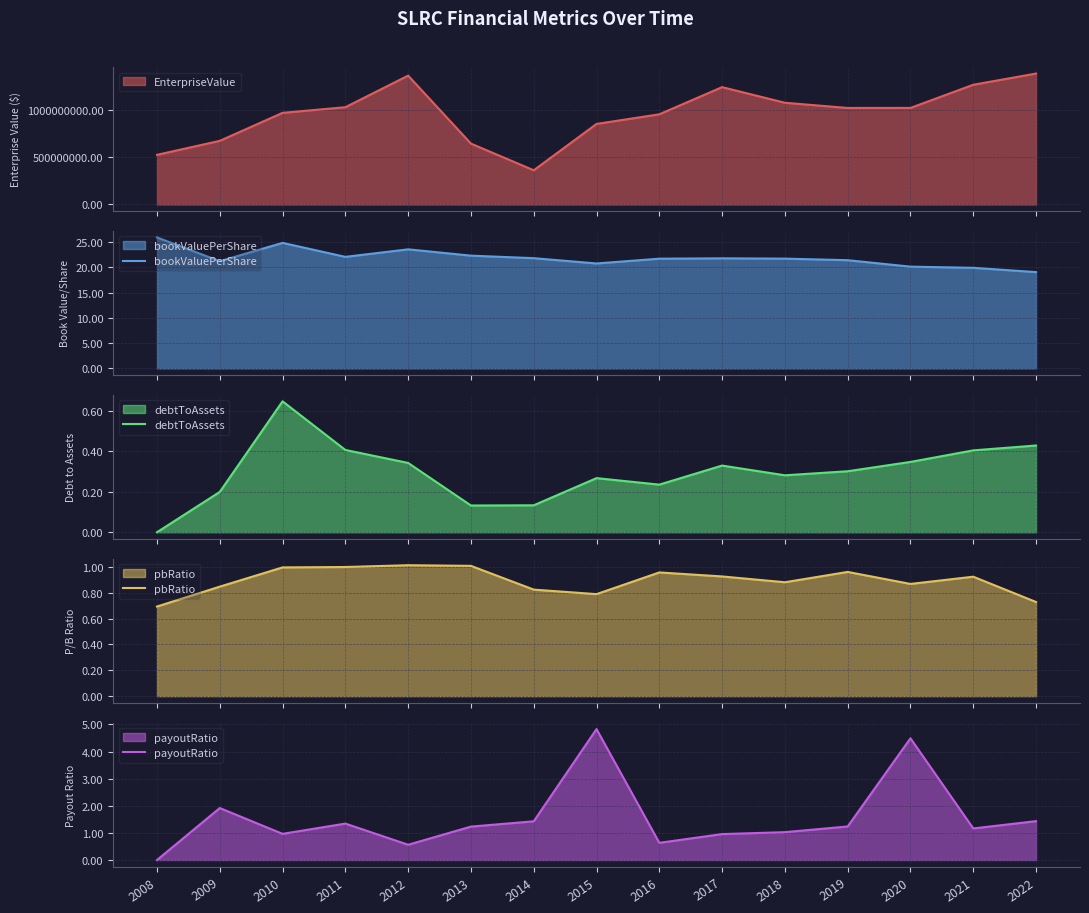

Rank the series at 2021 from lowest to highest value.

debtToAssets, pbRatio, payoutRatio, bookValuePerShare